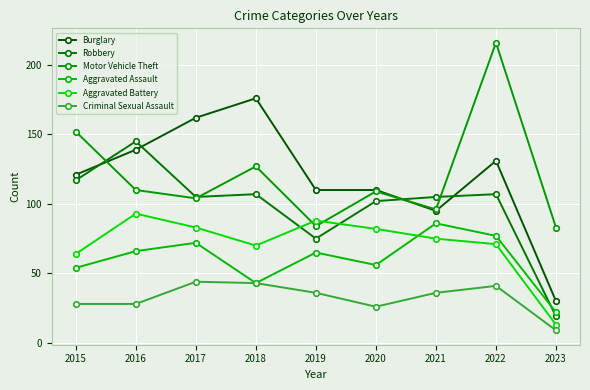

True or false: Motor Vehicle Theft and Criminal Sexual Assault cross at least once.

False